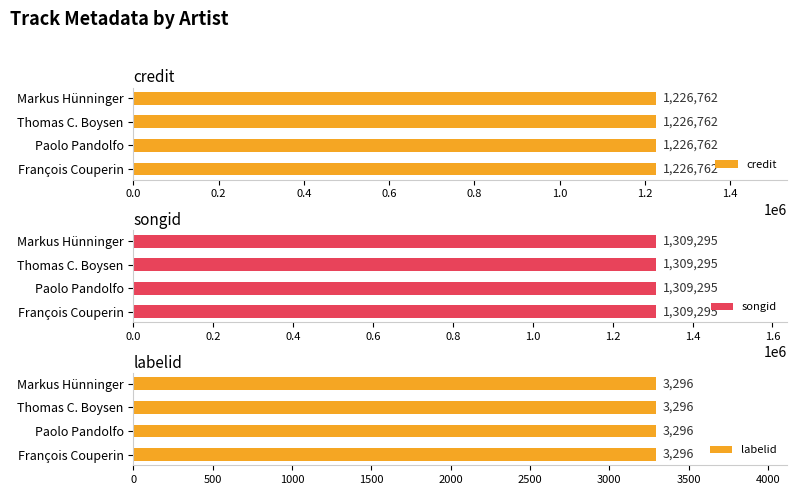

Rank the series by their maximum value, from highest to lowest.

songid, credit, labelid